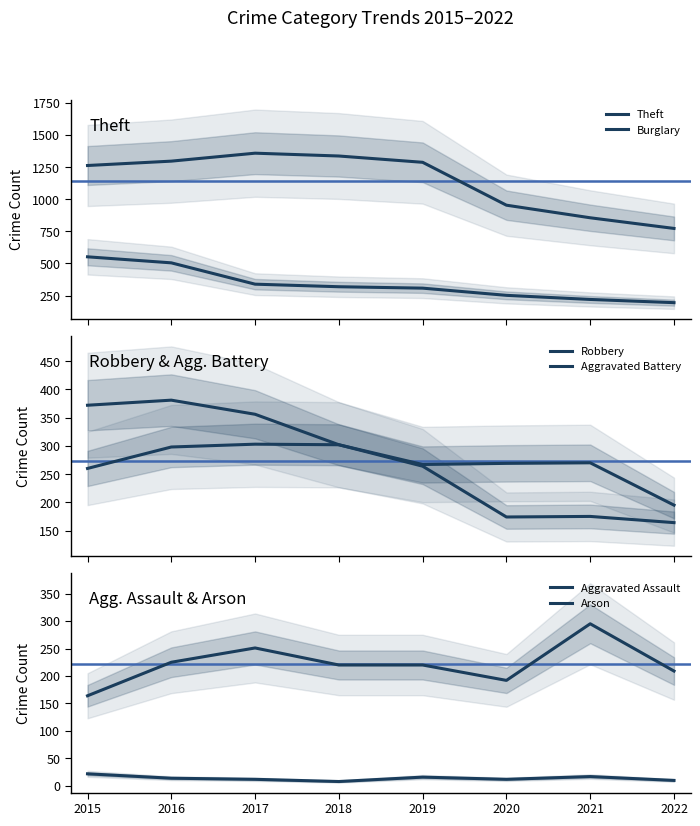

At which label does Burglary reach its minimum?

2022